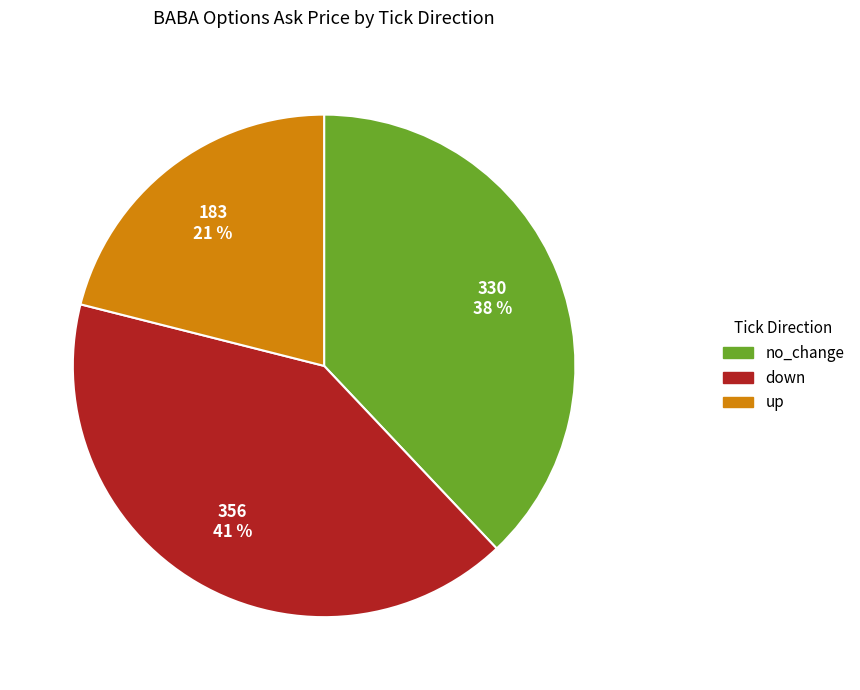

Rank the categories by value from highest to lowest.

down, no_change, up